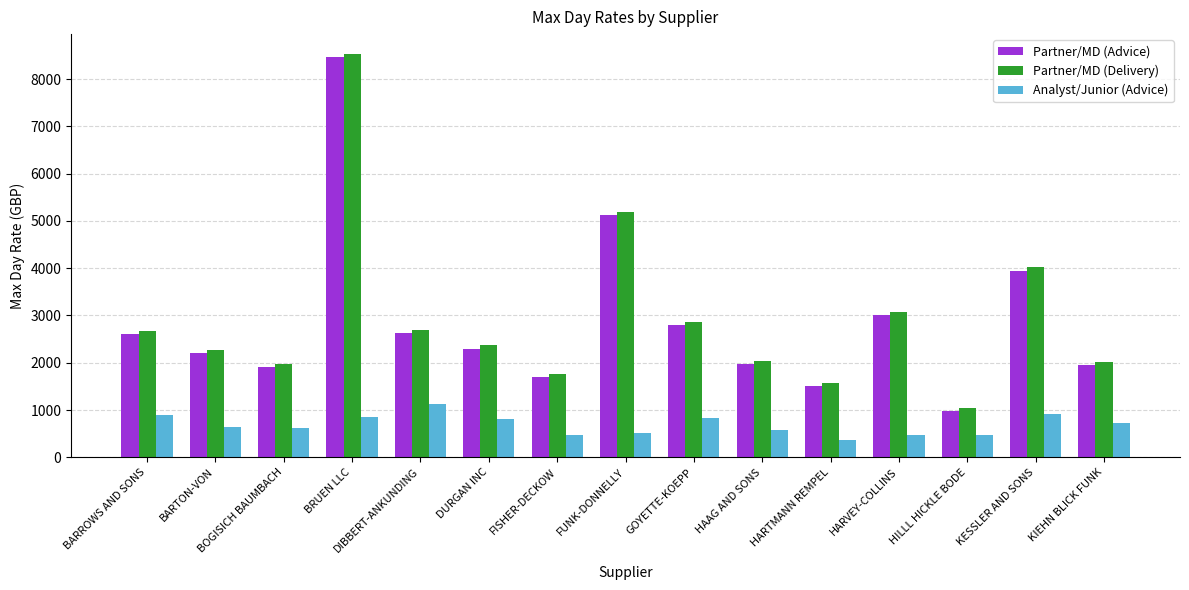

Count the number of data series in this chart.

3